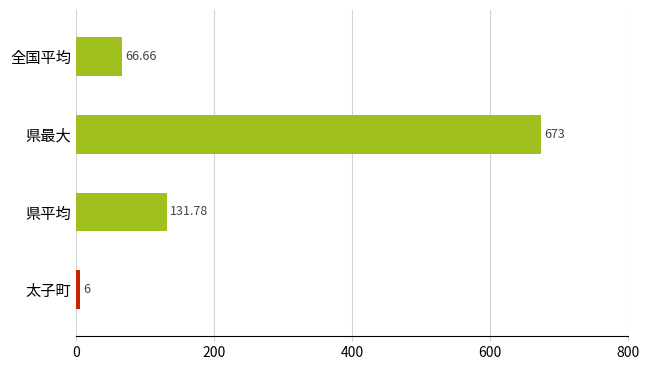

Where is the data nearest to the value 339?

県平均